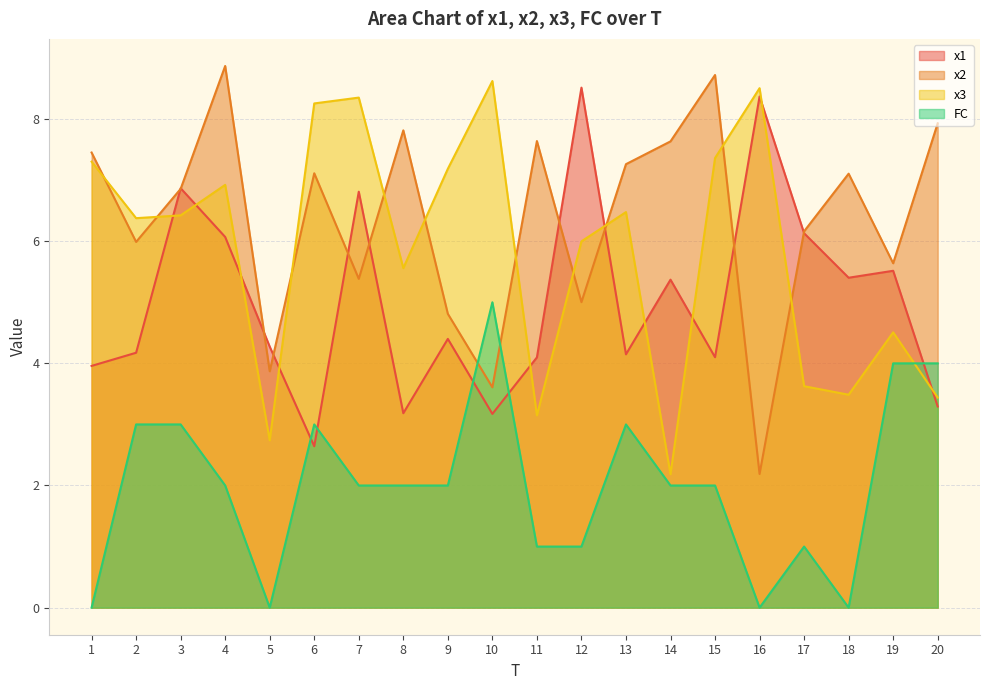

What value does the x3 series have at 18?

3.5